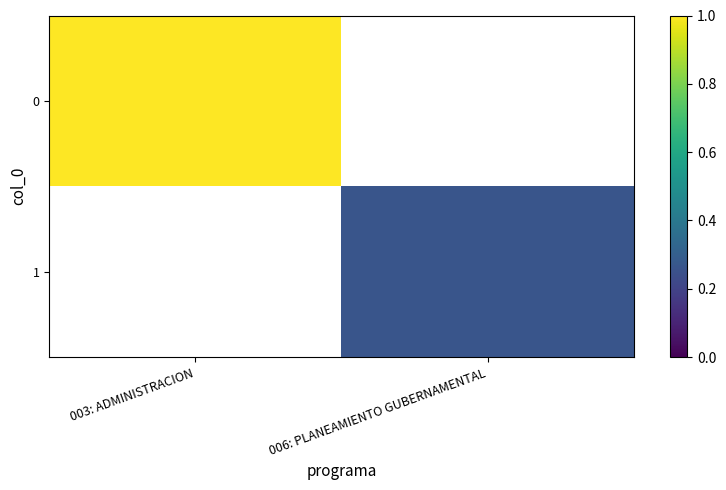

Is the value of 1 at 003: ADMINISTRACION greater than the value of 0 at 006: PLANEAMIENTO GUBERNAMENTAL?

No